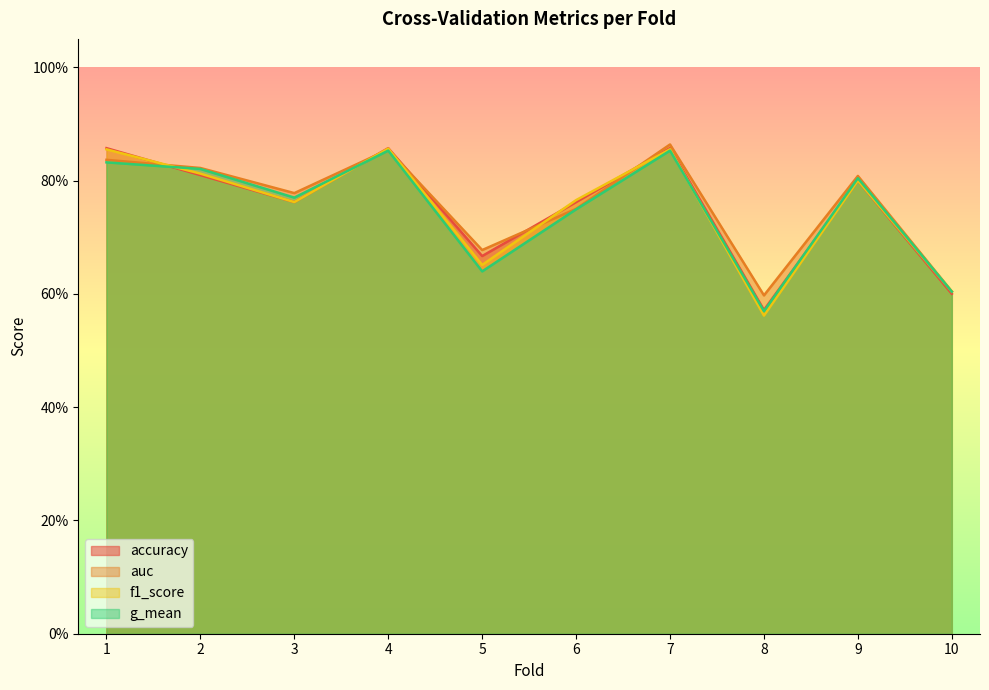

Which has a higher value, 3 or 1?

1